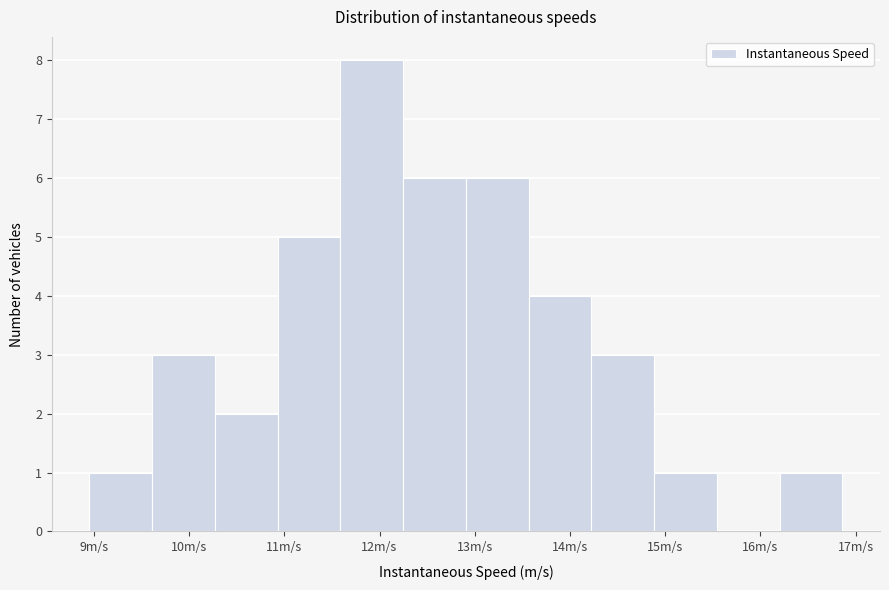

Which range on the x-axis has the tallest bar?

11.6 to 12.2